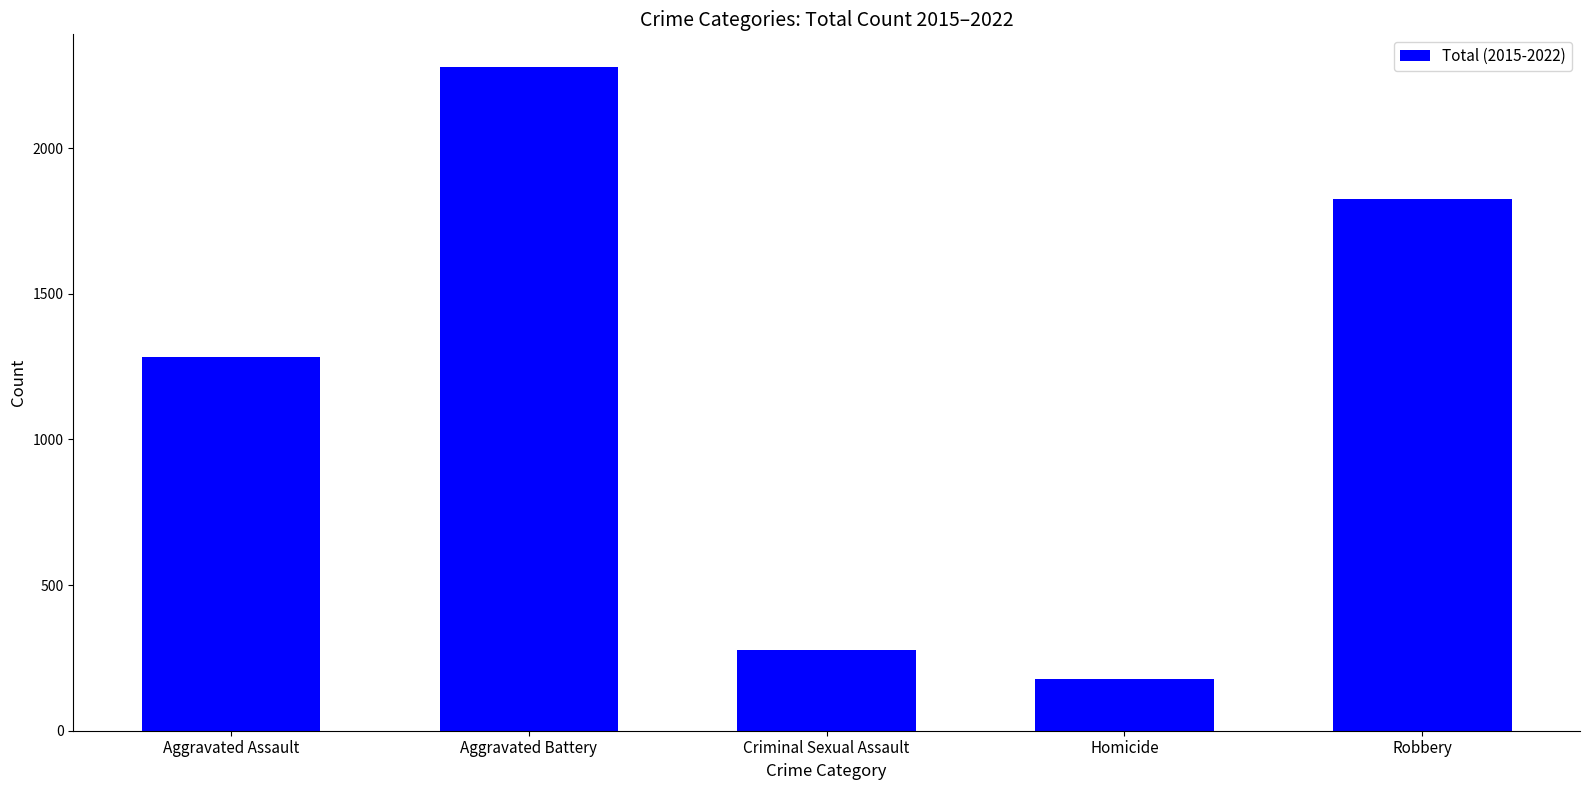

Rank the categories by value from lowest to highest.

Homicide, Criminal Sexual Assault, Aggravated Assault, Robbery, Aggravated Battery